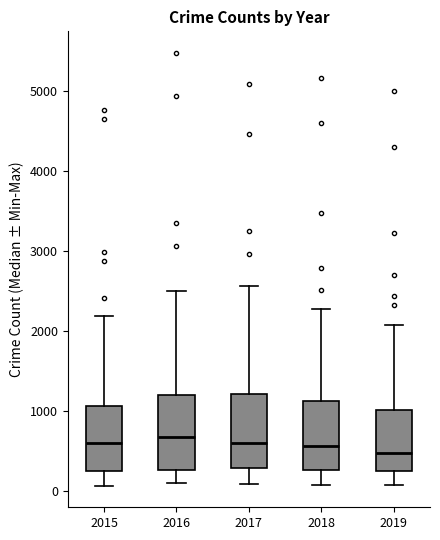

Where does the upper whisker of the box at x = 2015 end on the y-axis? The values are not printed on the chart, so give them approximately, as read against the axis.

2200